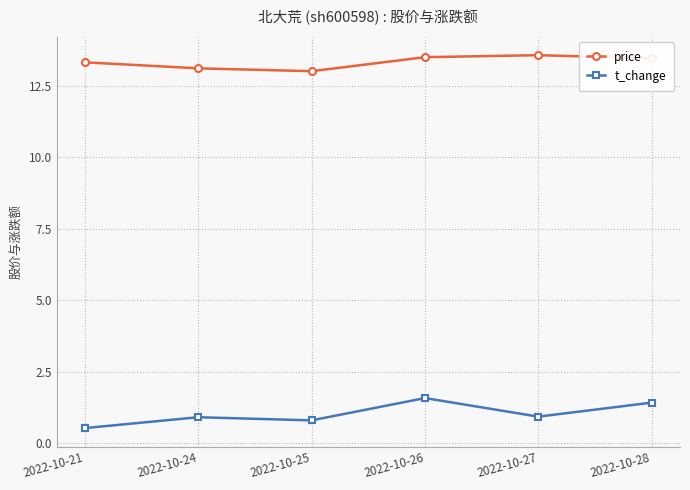

What is the average value of the t_change series?

1.0